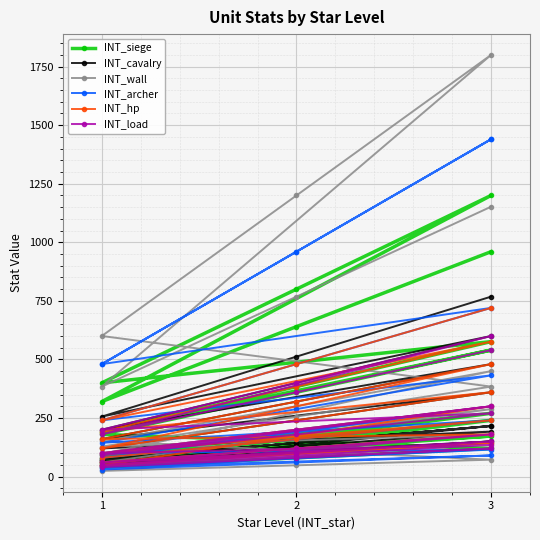

Reading right to left, what are all the values shown in this chart?

INT_siege: 960	640	320	1200	800	400	576	384	192	540	360	180	120	80	40	240	160	80	173	115	58	270	180	90
INT_cavalry: 768	512	256	600	400	200	480	320	160	360	240	120	192	128	64	150	100	50	216	144	72	216	144	72
INT_wall: 1152	768	384	1800	1200	600	384	256	128	180	120	60	288	192	96	450	300	150	72	48	24	144	96	48
INT_archer: 1440	960	480	1440	960	480	720	480	240	432	288	144	240	160	80	300	200	100	115	77	38	90	60	30
INT_hp: 720	480	240	576	384	192	360	240	120	480	320	160	180	120	60	144	96	48	300	200	100	240	160	80
INT_load: 540	360	180	600	400	200	270	180	90	300	200	100	135	90	45	120	80	40	180	120	60	150	100	50